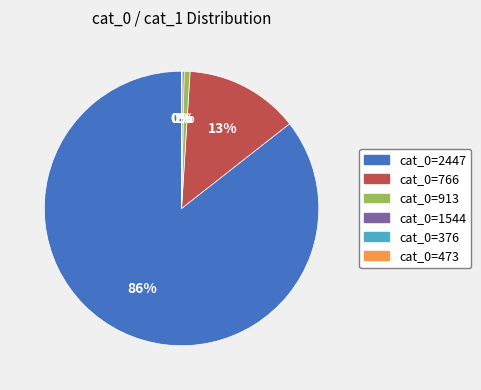

To the nearest percent, what is the average slice percentage?

17%